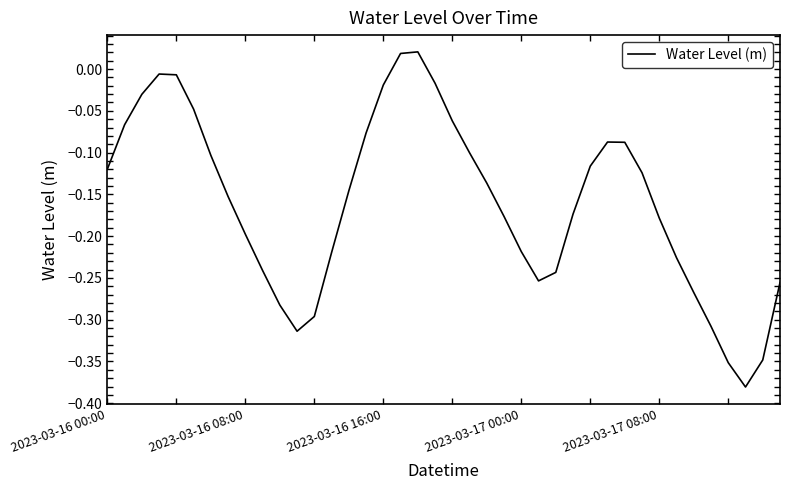

What is the difference between the maximum and minimum values?

0.4